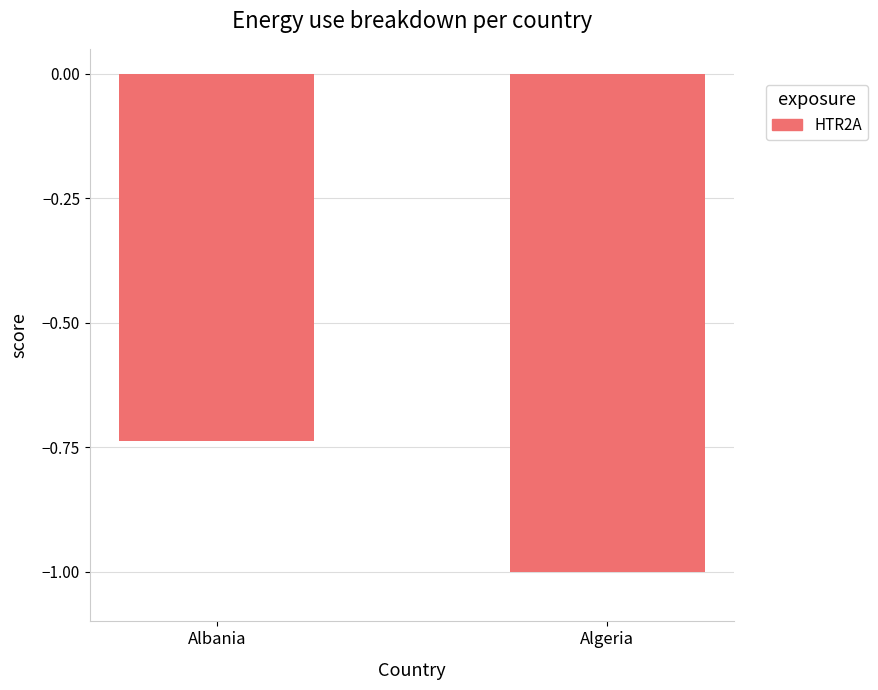

What is the smallest value displayed?

-1.0